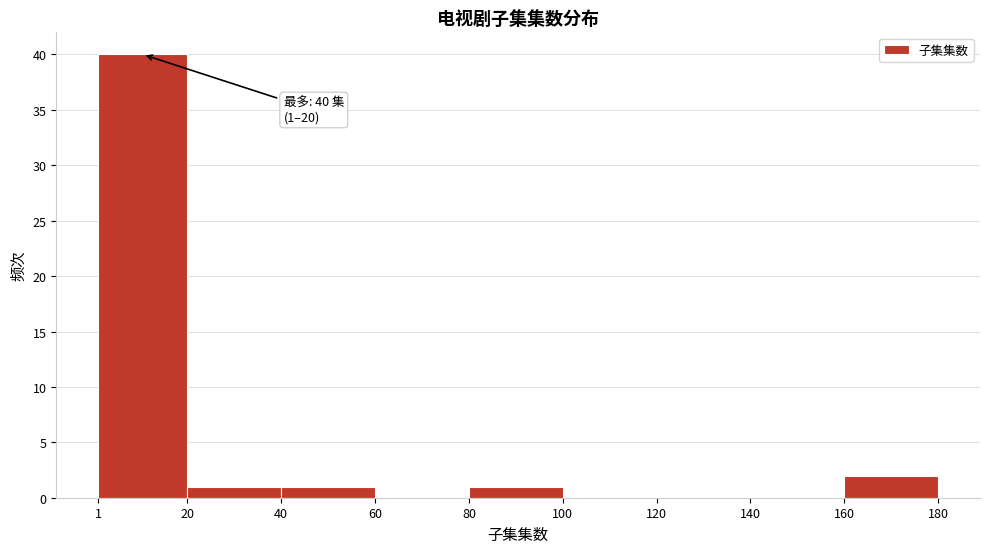

Which range on the x-axis has the tallest bar?

1 to 20